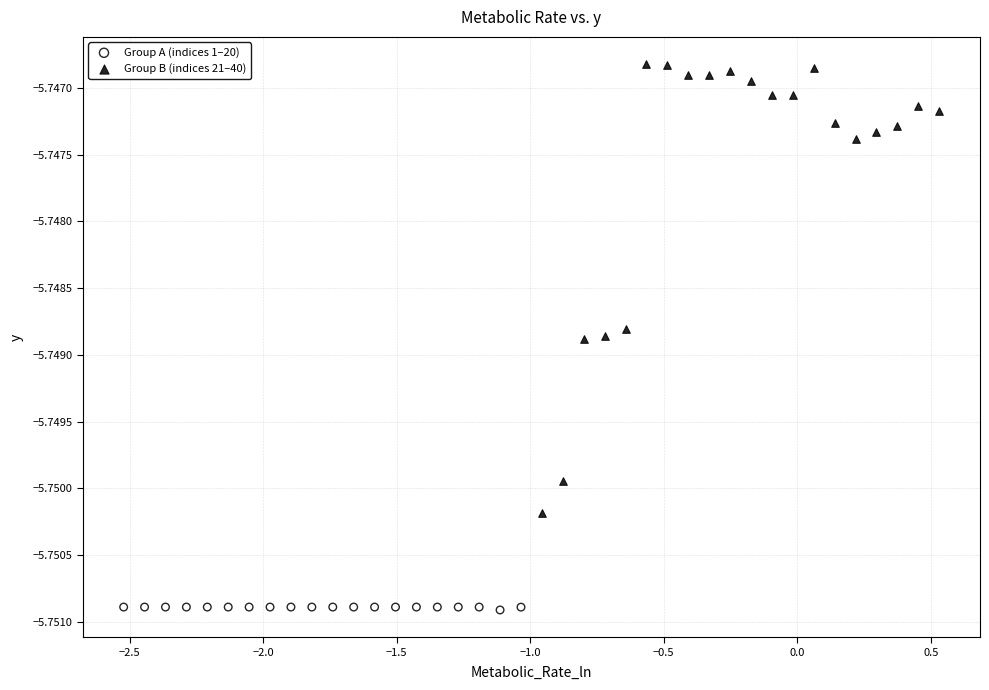

Which series contains the highest Y value?

Group B (indices 21–40)